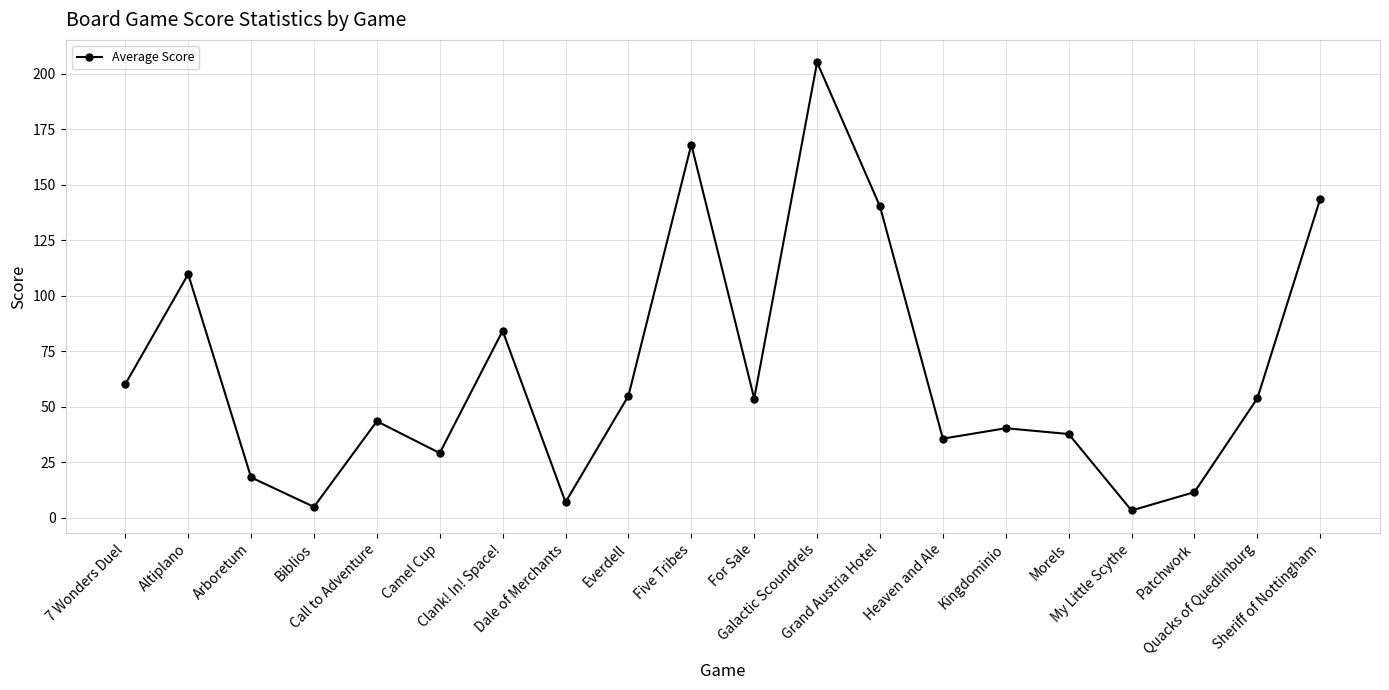

What is the sum of the values at Clank! In! Space! and Sheriff of Nottingham?

227.8